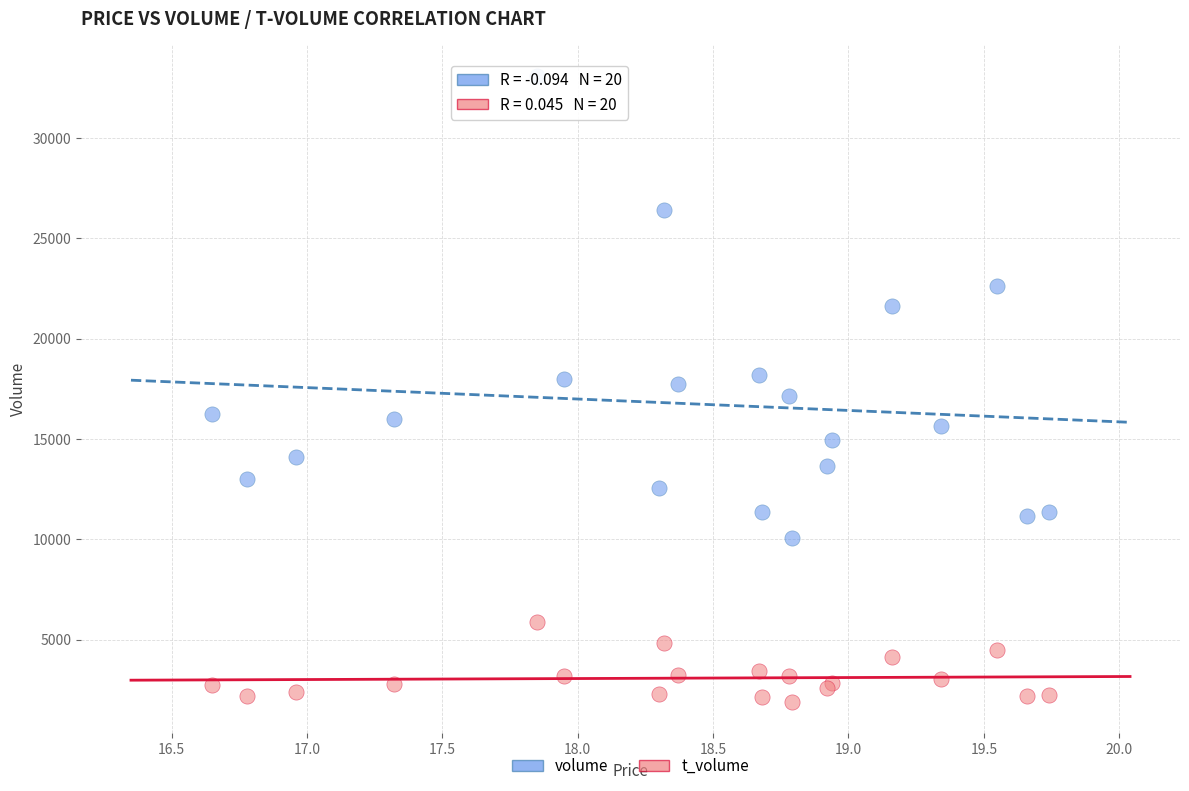

Which series contains the highest Y value?

volume